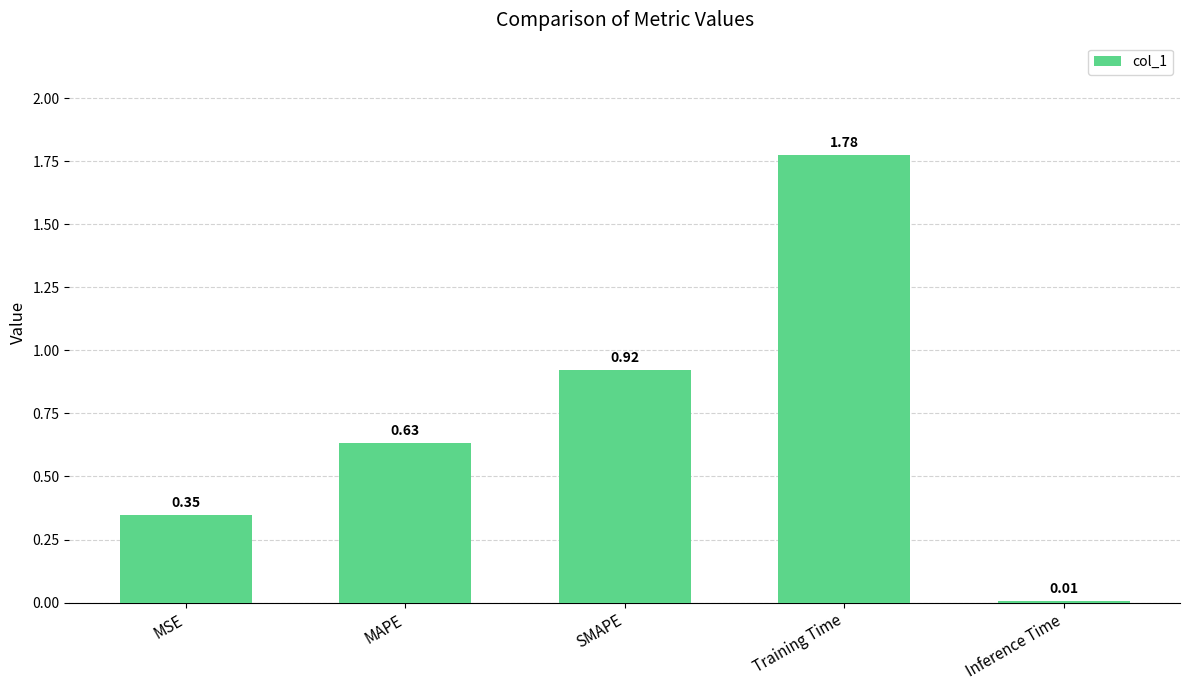

What is the change in value from MAPE to Training Time?

+1.1